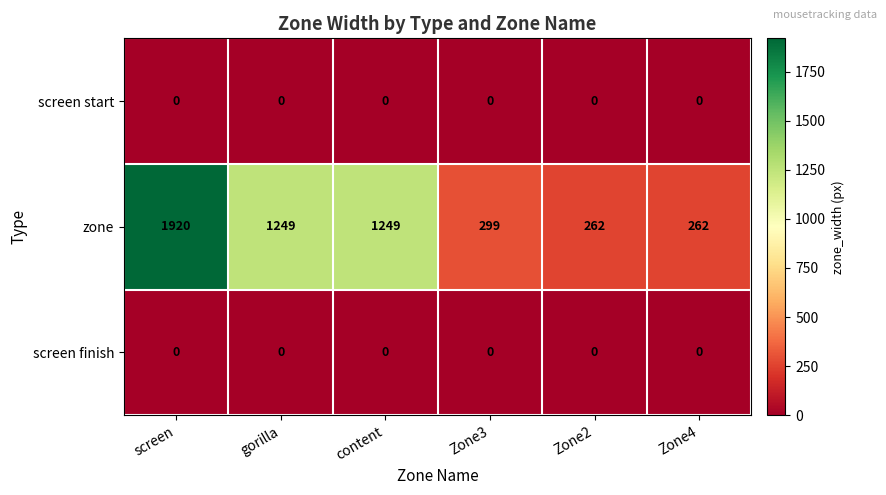

Reading left to right, what are all the values shown in this chart?

screen start: screen=0	gorilla=0	content=0	Zone3=0	Zone2=0	Zone4=0
zone: screen=1920	gorilla=1249	content=1249	Zone3=299	Zone2=262	Zone4=262
screen finish: screen=0	gorilla=0	content=0	Zone3=0	Zone2=0	Zone4=0